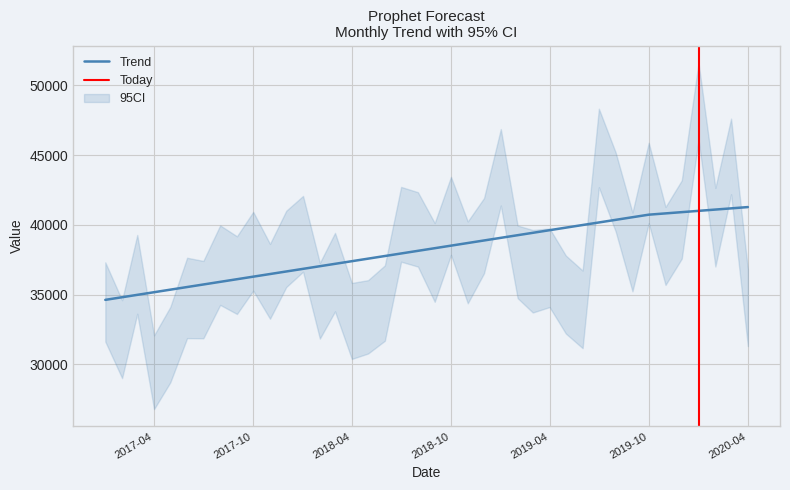

What is the approximate value of yhat_upper at yhat_upper?

39278.3